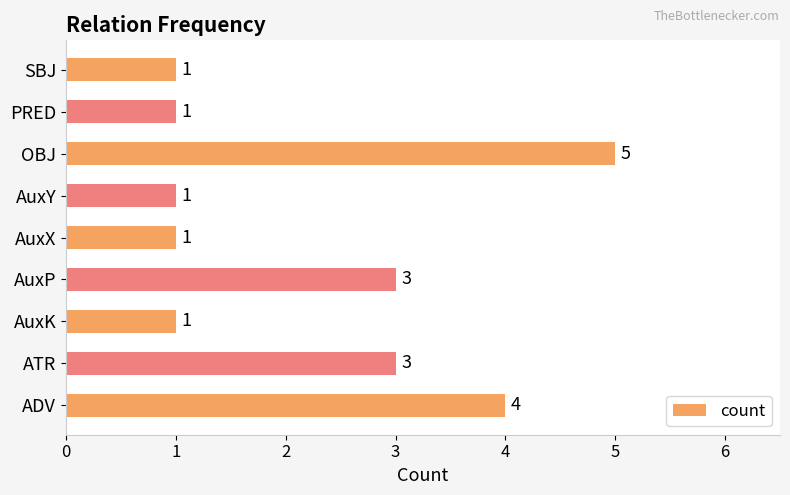

What is the change in value from ADV to OBJ?

+1